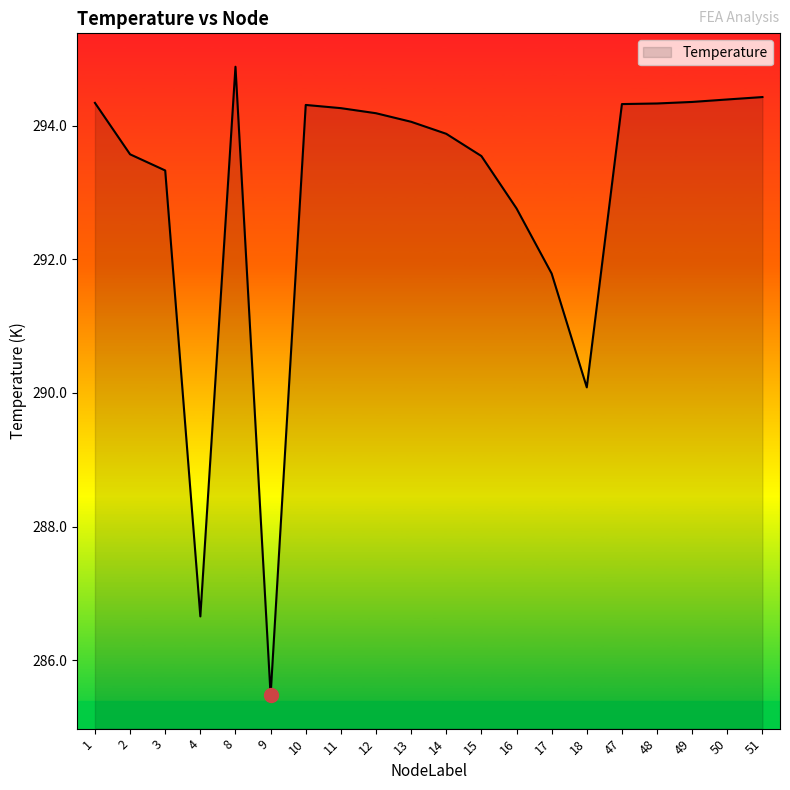

Where is the data nearest to the value 290?

18